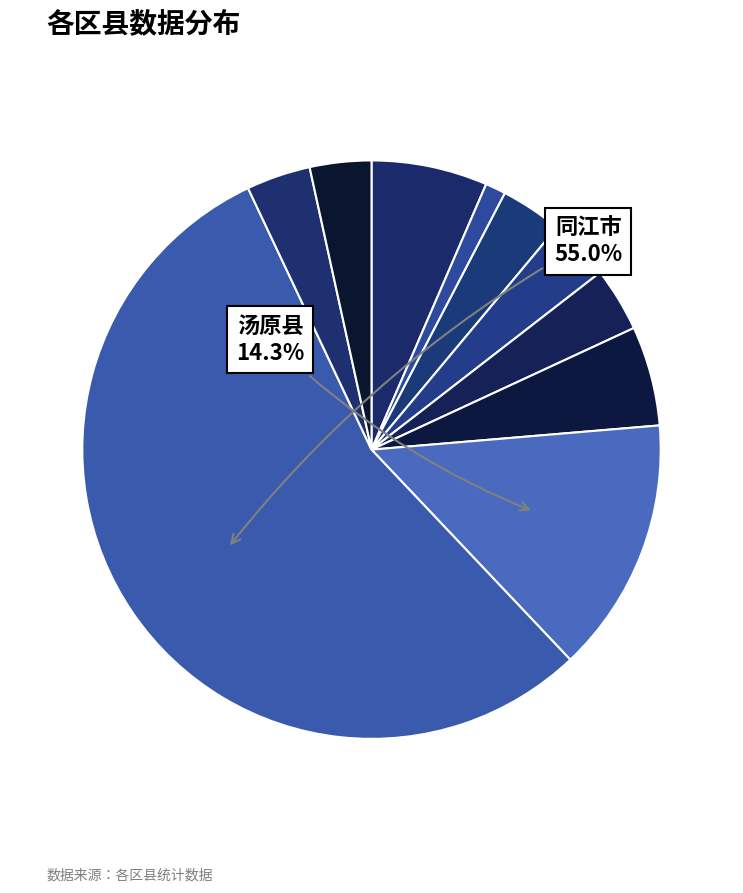

How many slices are in this pie chart?

10